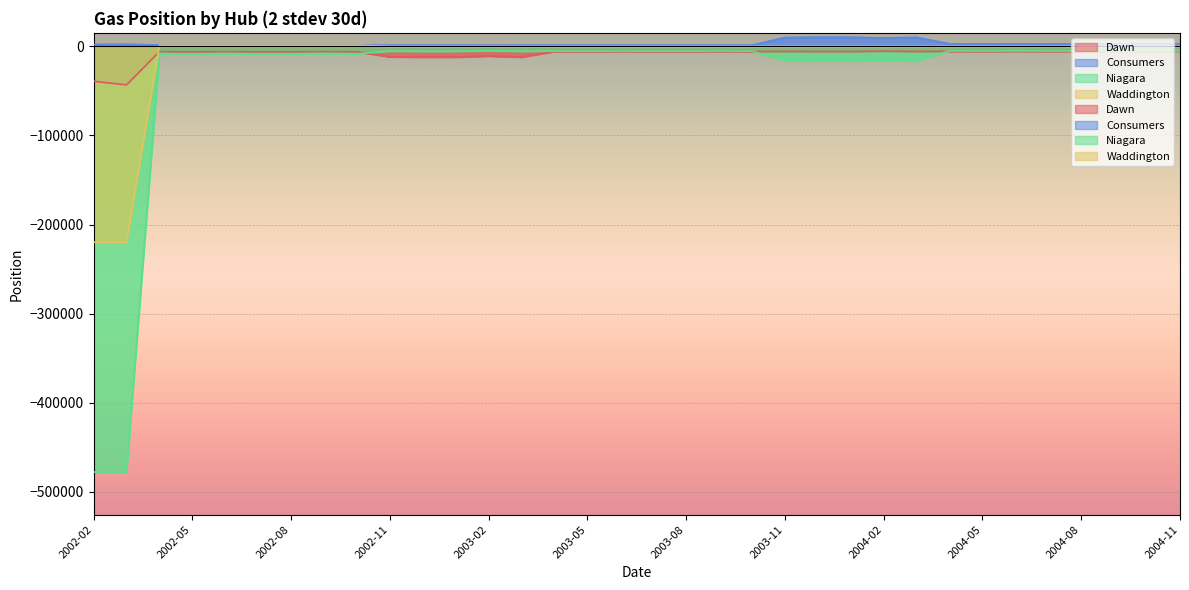

Between 2002-07 and 2004-11, which is larger?

2004-11